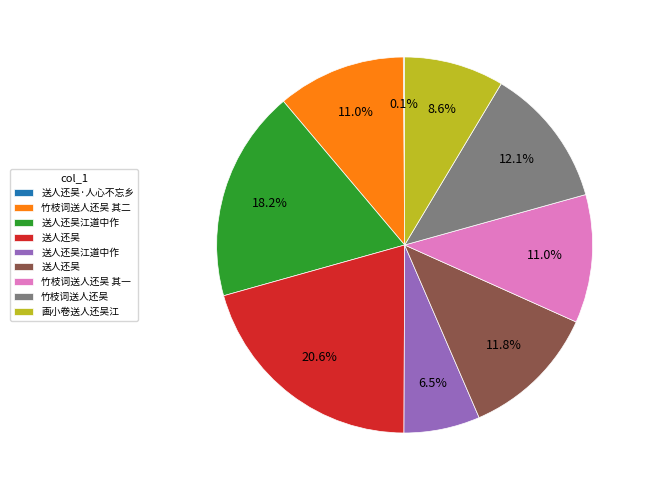

Is there any slice that represents more than half of the pie?

No